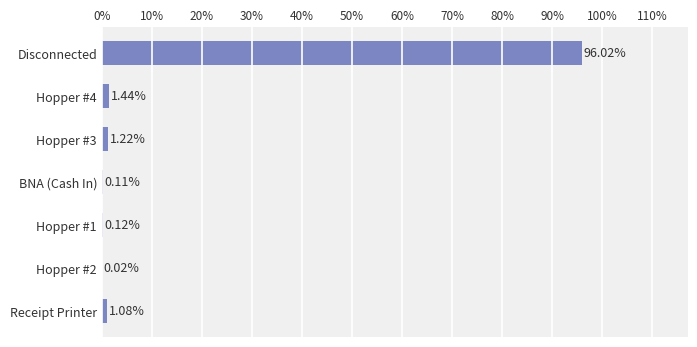

Which has a higher value, Hopper #4 or Receipt Printer?

Hopper #4